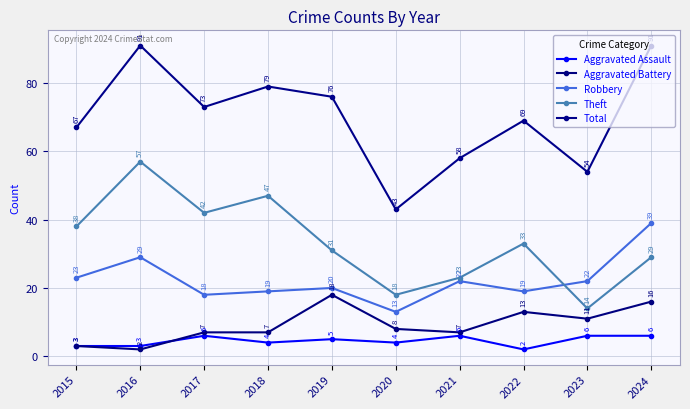

Where is Aggravated Battery nearest to the value 10?

2023